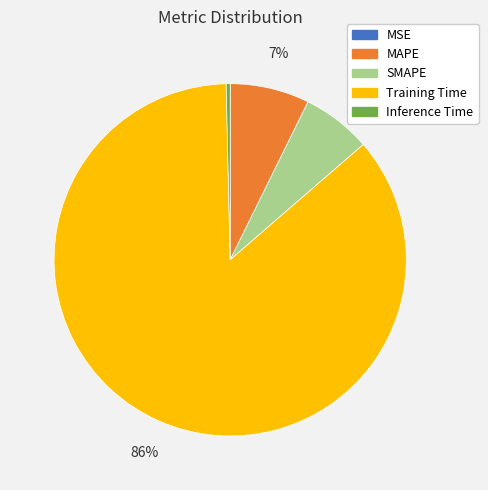

Is it true that Training Time is 86% of the pie?

True